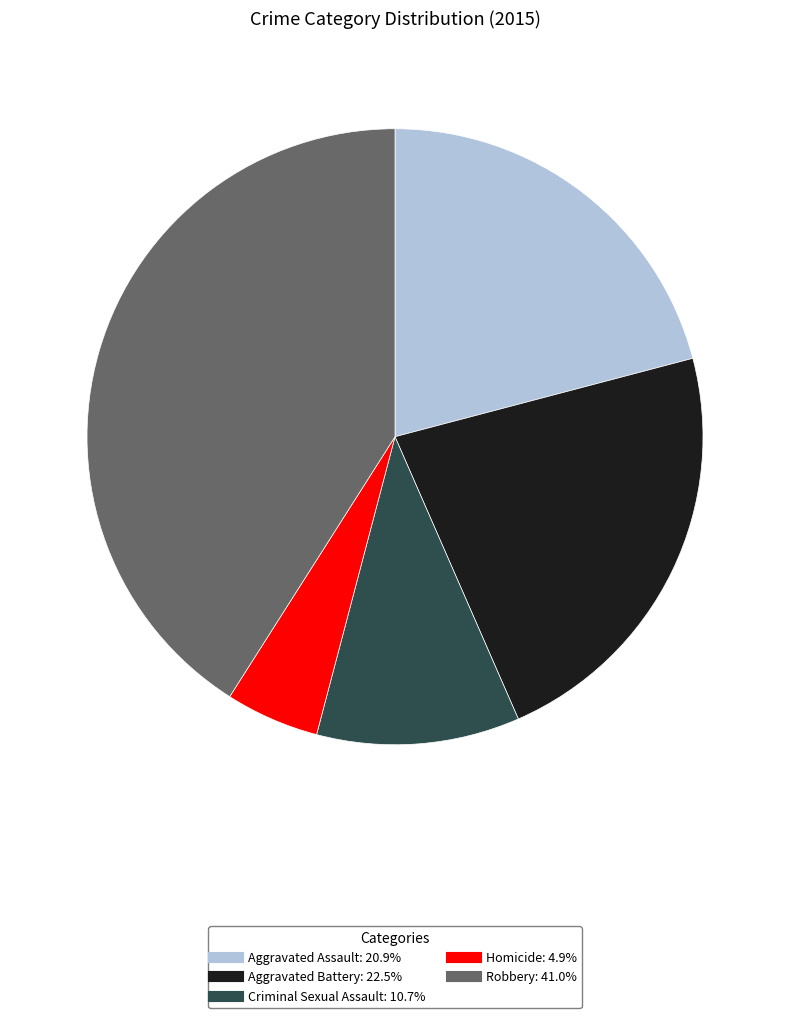

Which category has the smallest portion of the pie?

Homicide